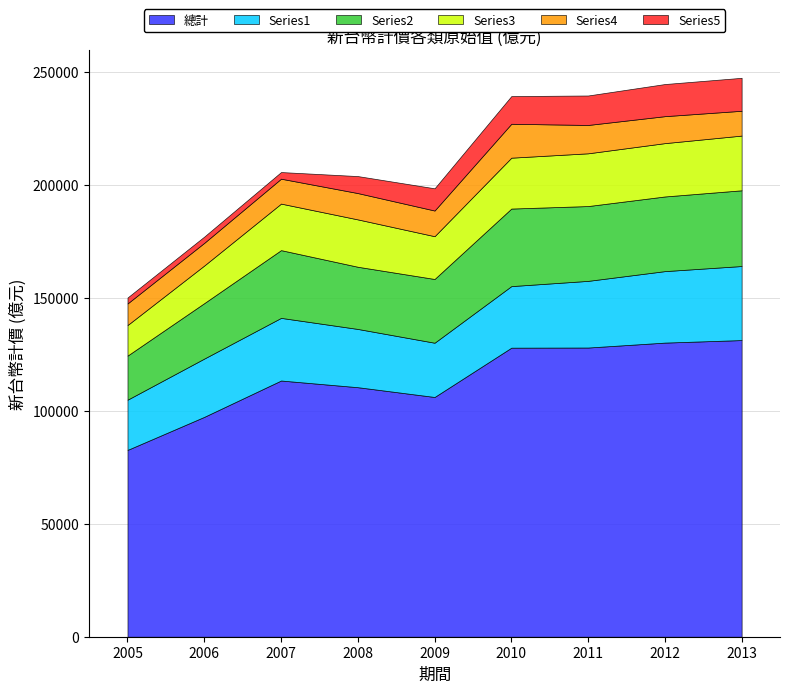

Reading right to left, what are all the values shown in this chart?

總計: 2013=131255	2012=130132	2011=127952	2010=127887	2009=106074	2008=110399	2007=113357	2006=97290	2005=82651
Series1: 2013=32760	2012=31629	2011=29494	2010=27242	2009=24005	2008=25776	2007=27716	2006=25785	2005=22216
Series2: 2013=33505	2012=33035	2011=33104	2010=34312	2009=28206	2008=27516	2007=29973	2006=24531	2005=19507
Series3: 2013=24210	2012=23596	2011=23337	2010=22511	2009=18929	2008=20954	2007=20589	2006=16650	2005=13519
Series4: 2013=10975	2012=11927	2011=12541	2010=15001	2009=11357	2008=11647	2007=11021	2006=10024	2005=9548
Series5: 2013=14585	2012=14215	2011=13041	2010=12248	2009=9832	2008=7515	2007=2935	2006=2769	2005=2638